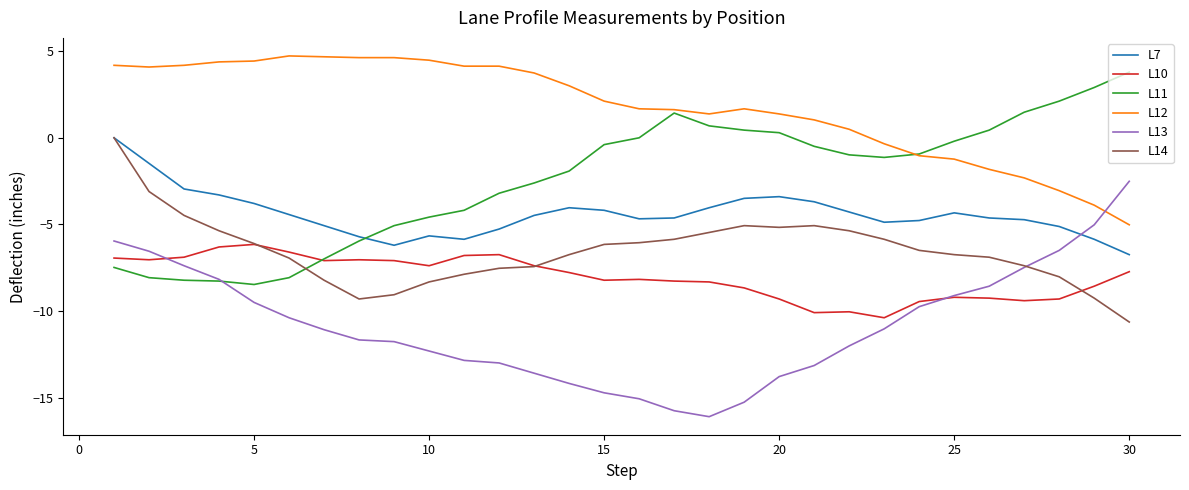

Which series has the largest total across all categories?

L12